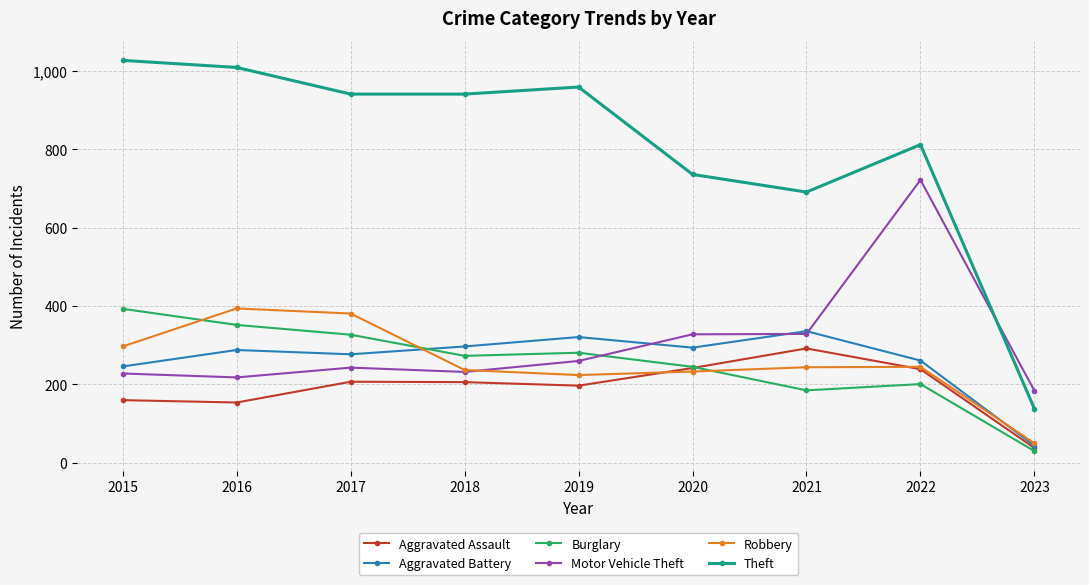

Is the value of Motor Vehicle Theft at 2015 greater than the value of Aggravated Assault at 2021?

No